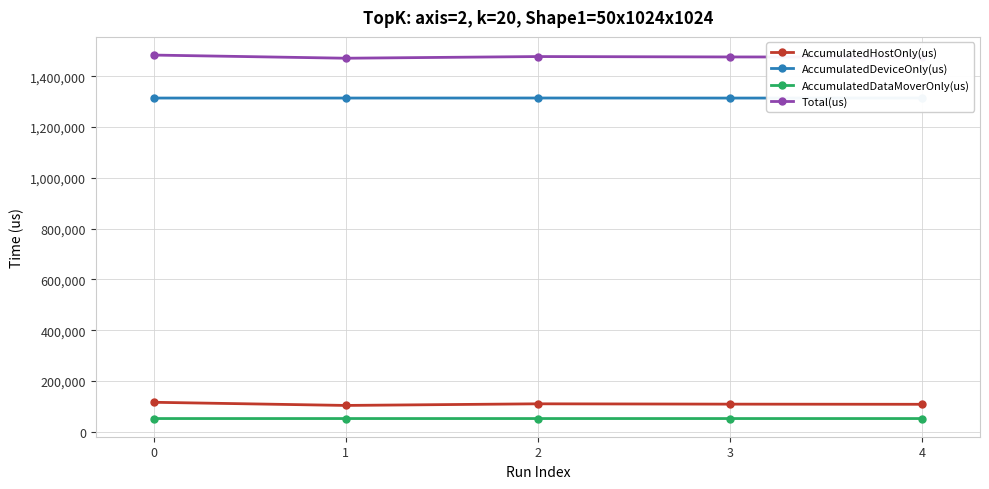

What is the maximum value for AccumulatedHostOnly(us)?

116616.8